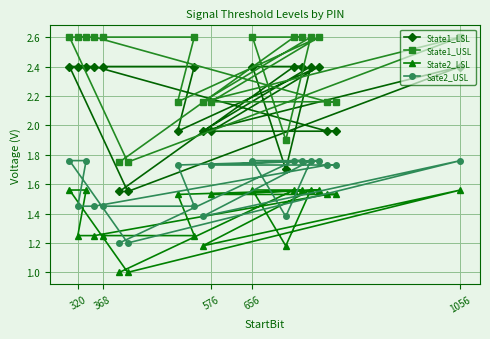

Rank the series by their maximum value, from highest to lowest.

State1_USL, State1_LSL, Sate2_USL, State2_LSL